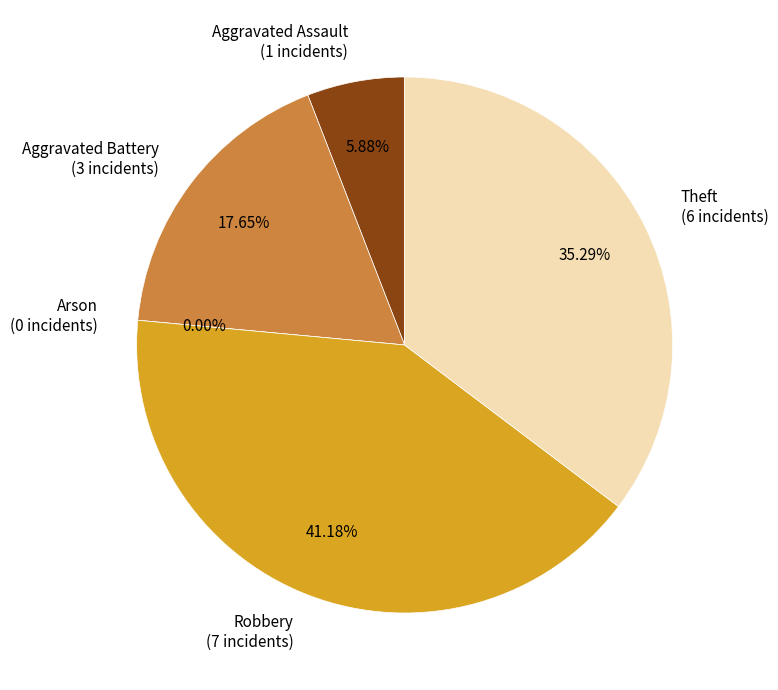

Does any single category account for the majority?

No